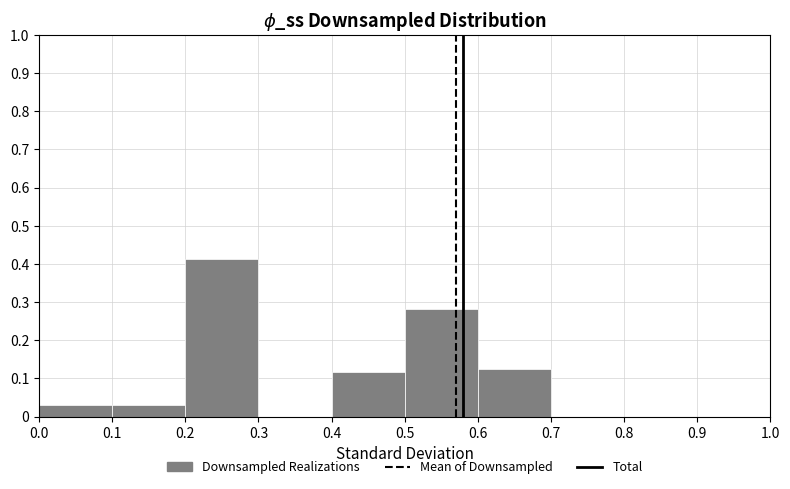

Reading left to right, transcribe this chart: for each bar, give the range it covers on the x-axis and its height. The values are not printed on the chart, so give them approximately, as read against the axis.

0.0 to 0.1: 0.03
0.1 to 0.2: 0.03
0.2 to 0.3: 0.41
0.3 to 0.4: 0
0.4 to 0.5: 0.12
0.5 to 0.6: 0.28
0.6 to 0.7: 0.13
0.7 to 0.8: 0
0.8 to 0.9: 0
0.9 to 1.0: 0